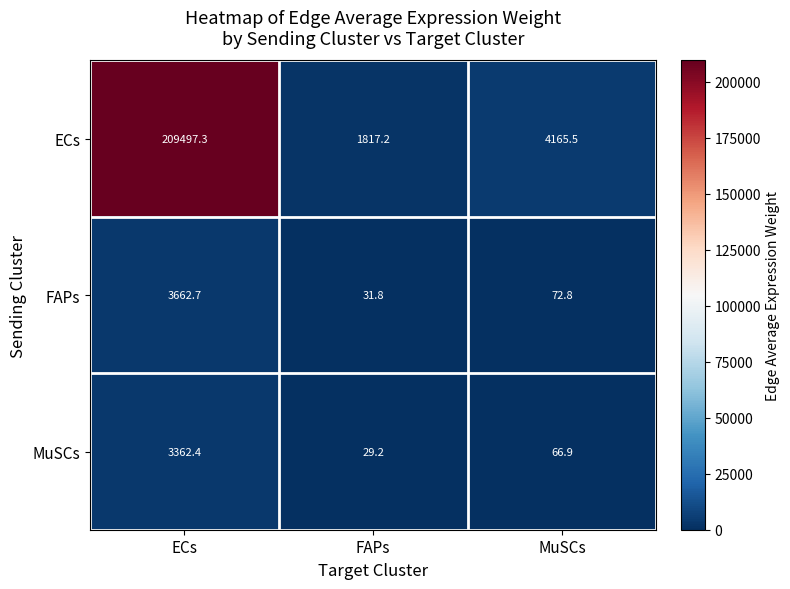

The value of MuSCs at ECs is 3362.4. True or false?

True